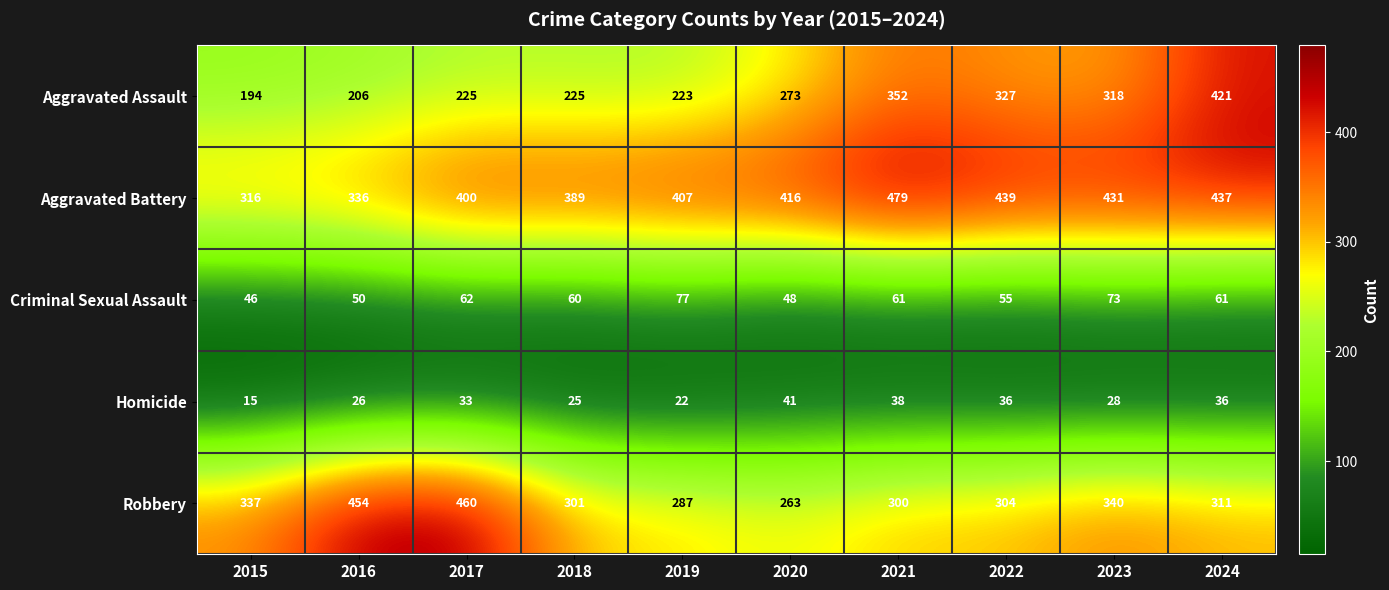

How many distinct data groups are displayed?

5